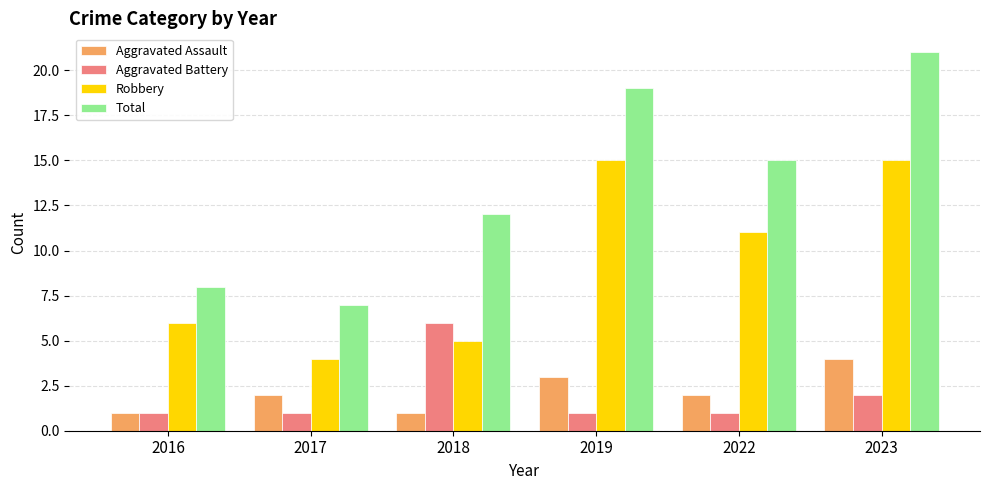

At which label is Total closest to 14?

2022